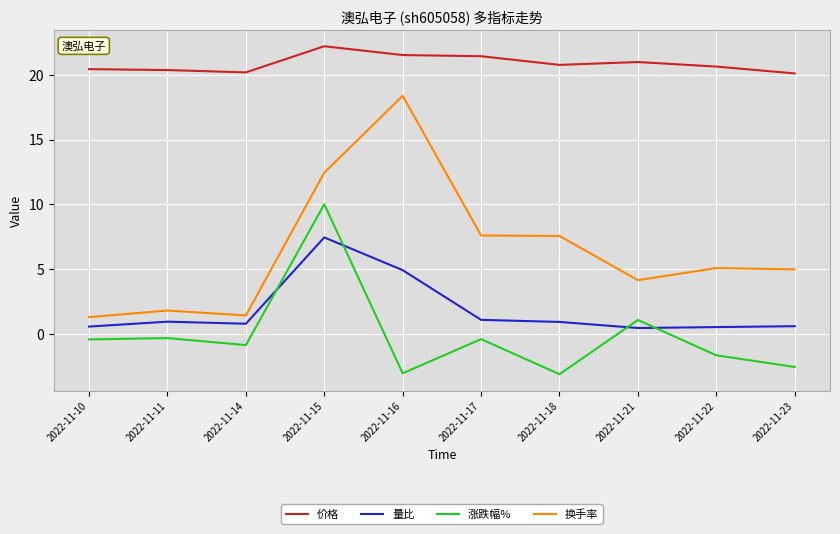

What is the total value across all series at 2022-11-14?

21.5